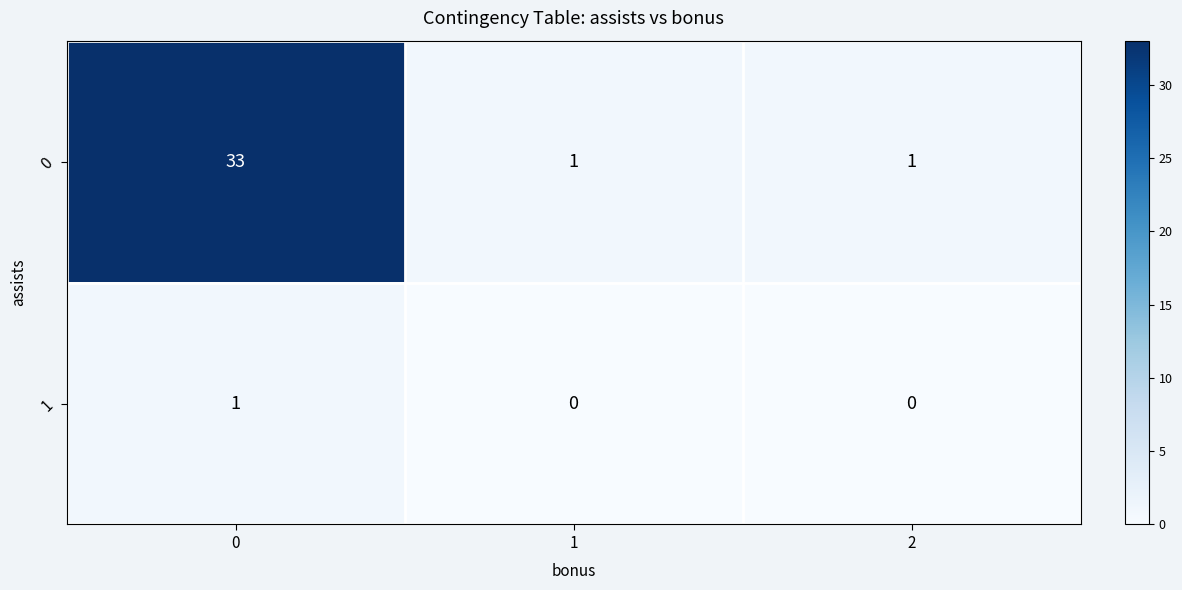

Rank the series by their maximum value, from highest to lowest.

0, 1